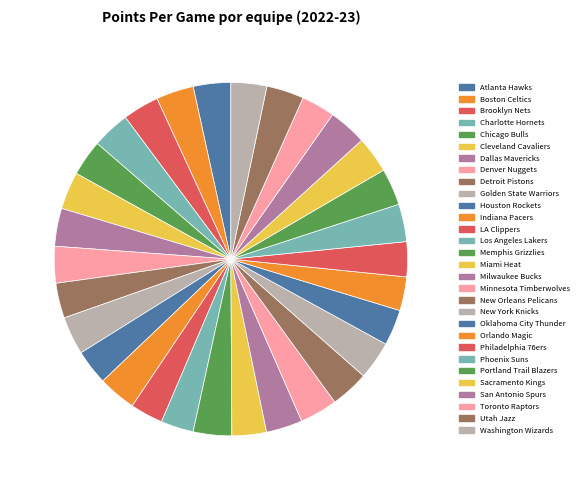

Does any single category account for the majority?

No